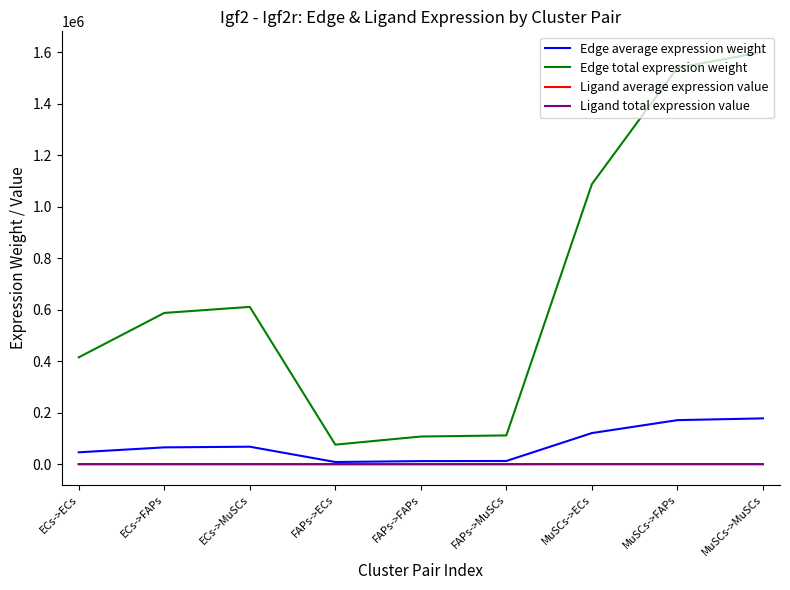

What is the average value of the Edge total expression weight series?

681540.2